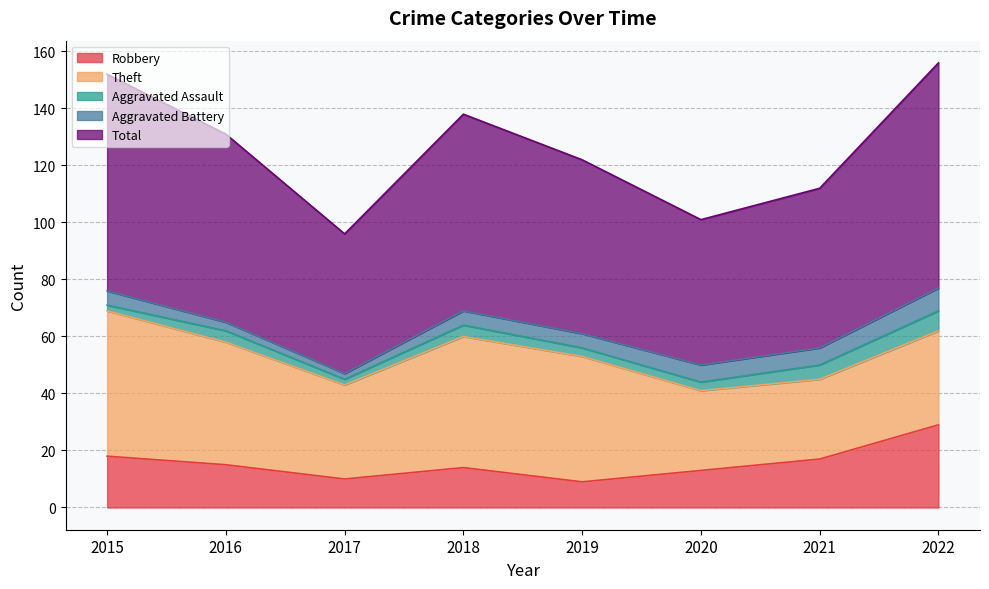

Reading left to right, list all the values displayed in this chart.

Robbery: 2015=18	2016=15	2017=10	2018=14	2019=9	2020=13	2021=17	2022=29
Theft: 2015=51	2016=43	2017=33	2018=46	2019=44	2020=28	2021=28	2022=33
Aggravated Assault: 2015=2	2016=4	2017=2	2018=4	2019=3	2020=3	2021=5	2022=7
Aggravated Battery: 2015=5	2016=3	2017=2	2018=5	2019=5	2020=6	2021=6	2022=8
Total: 2015=76	2016=66	2017=49	2018=69	2019=61	2020=51	2021=56	2022=79